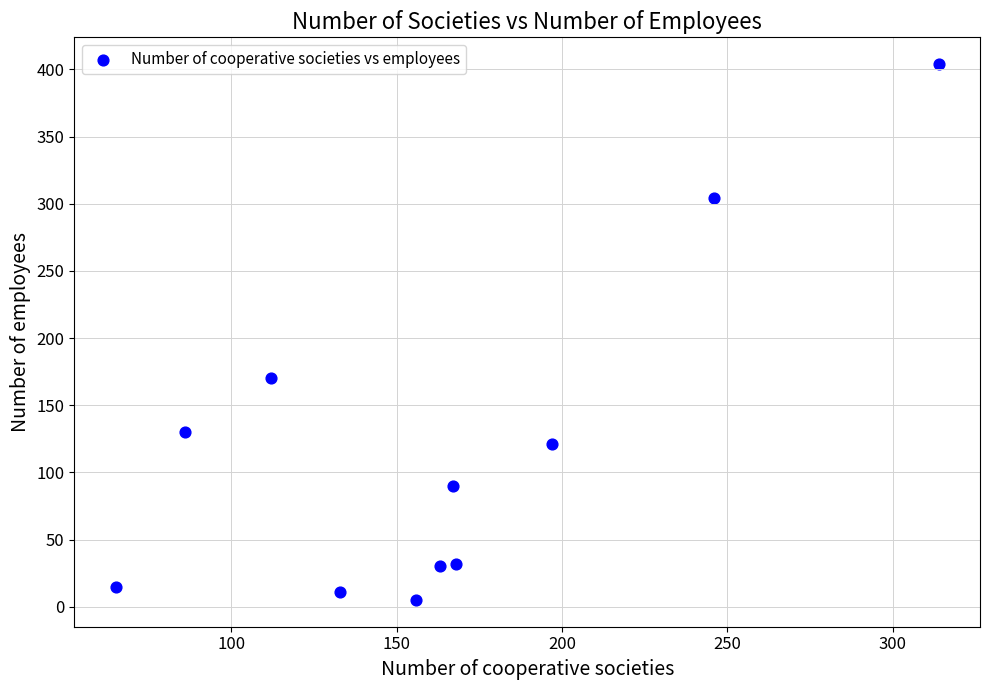

What Y value in the scatter plot is closest to 204?

170